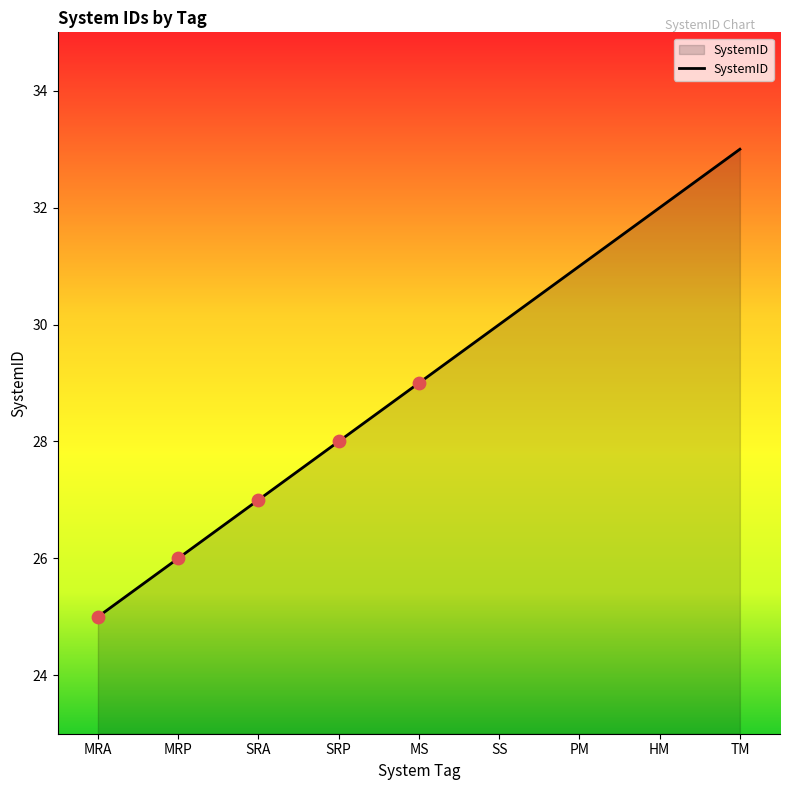

Between SRA and SS, which is larger?

SS